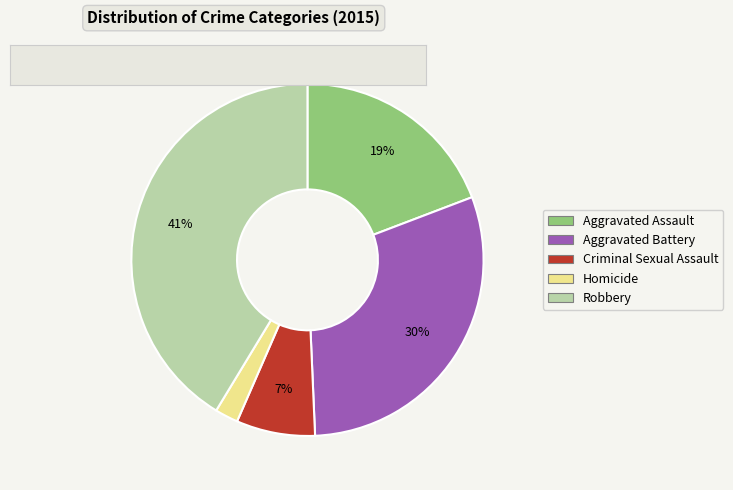

To the nearest percent, what is the difference between the Criminal Sexual Assault and Homicide slice percentages?

5%